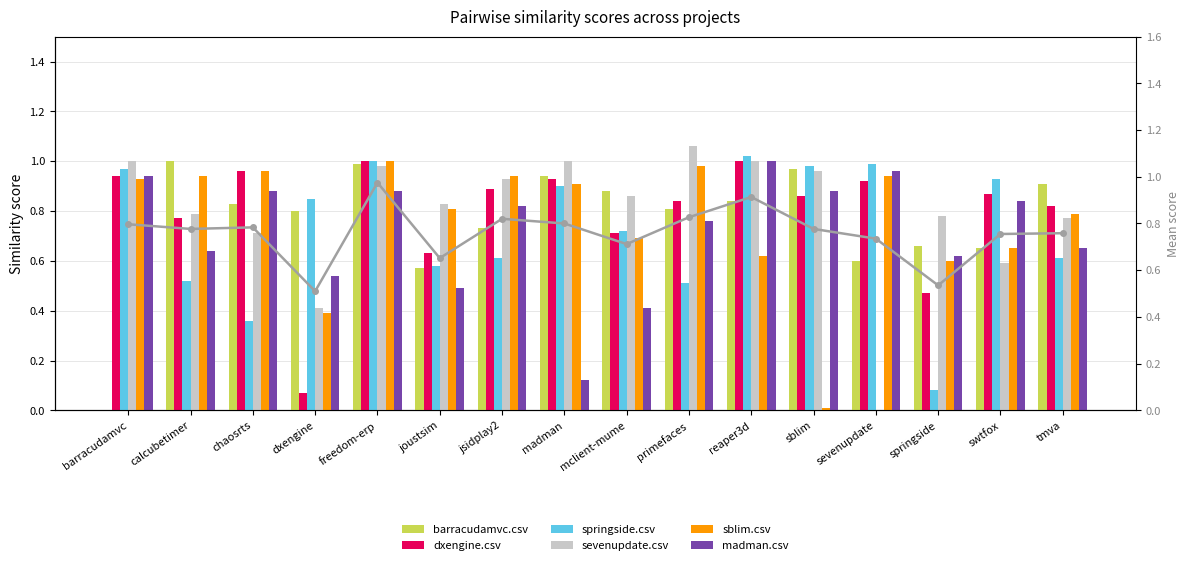

Which series has the widest spread of values?

sevenupdate.csv